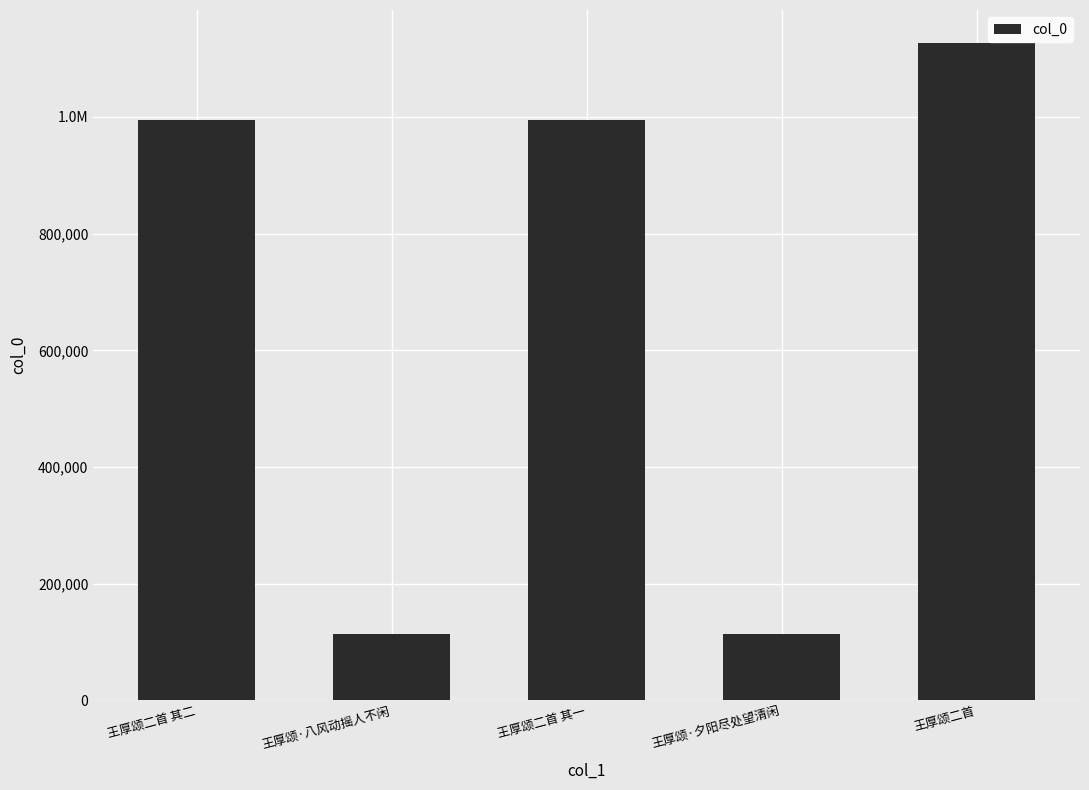

What is the greatest value displayed?

1127065